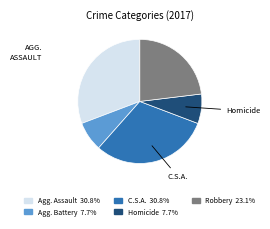

How many segments does this pie chart have?

5